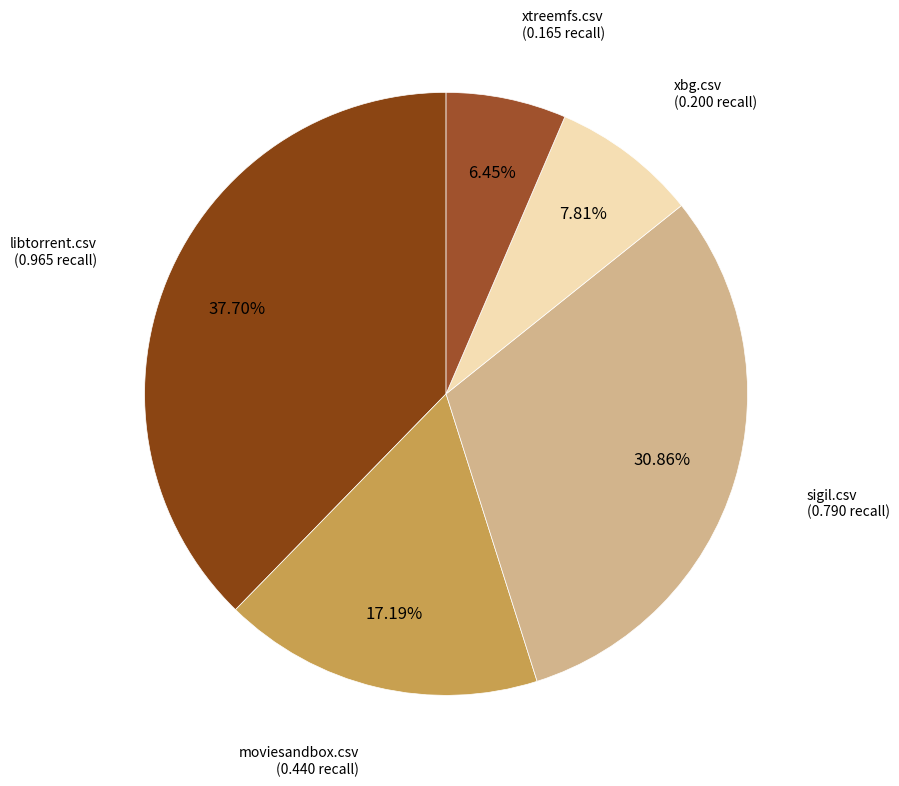

To the nearest percent, what is the difference between the largest and smallest slice percentages?

31%